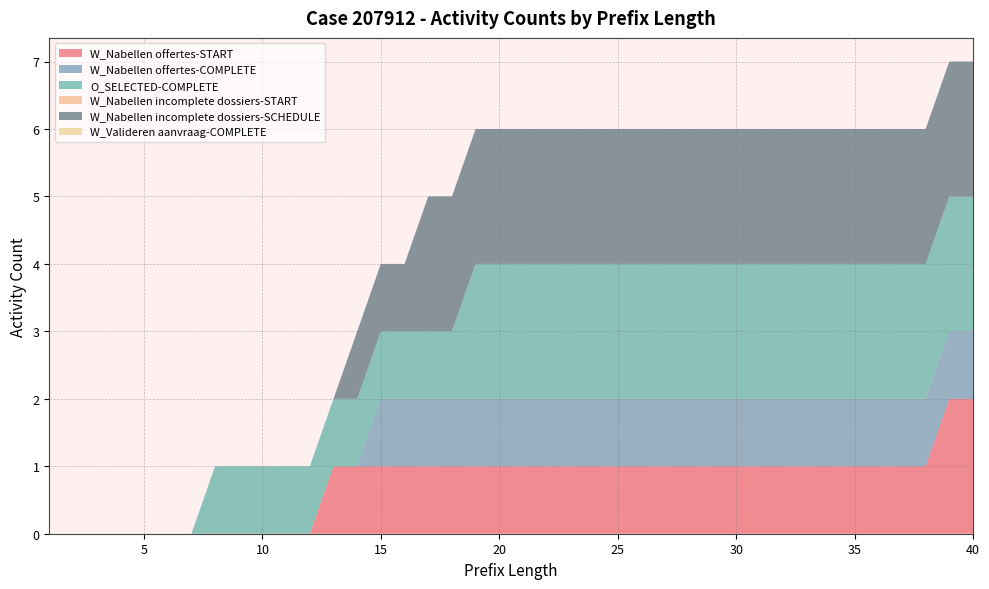

Reading left to right, transcribe all the data shown in this chart.

W_Nabellen offertes-START: 0	0	0	0	0	0	0	0	0	0	0	0	1	1	1	1	1	1	1	1	1	1	1	1	1	1	1	1	1	1	1	1	1	1	1	1	1	1	2	2
W_Nabellen offertes-COMPLETE: 0	0	0	0	0	0	0	0	0	0	0	0	0	0	1	1	1	1	1	1	1	1	1	1	1	1	1	1	1	1	1	1	1	1	1	1	1	1	1	1
O_SELECTED-COMPLETE: 0	0	0	0	0	0	0	1	1	1	1	1	1	1	1	1	1	1	2	2	2	2	2	2	2	2	2	2	2	2	2	2	2	2	2	2	2	2	2	2
W_Nabellen incomplete dossiers-START: 0	0	0	0	0	0	0	0	0	0	0	0	0	0	0	0	0	0	0	0	0	0	0	0	0	0	0	0	0	0	0	0	0	0	0	0	0	0	0	0
W_Nabellen incomplete dossiers-SCHEDULE: 0	0	0	0	0	0	0	0	0	0	0	0	0	1	1	1	2	2	2	2	2	2	2	2	2	2	2	2	2	2	2	2	2	2	2	2	2	2	2	2
W_Valideren aanvraag-COMPLETE: 0	0	0	0	0	0	0	0	0	0	0	0	0	0	0	0	0	0	0	0	0	0	0	0	0	0	0	0	0	0	0	0	0	0	0	0	0	0	0	0